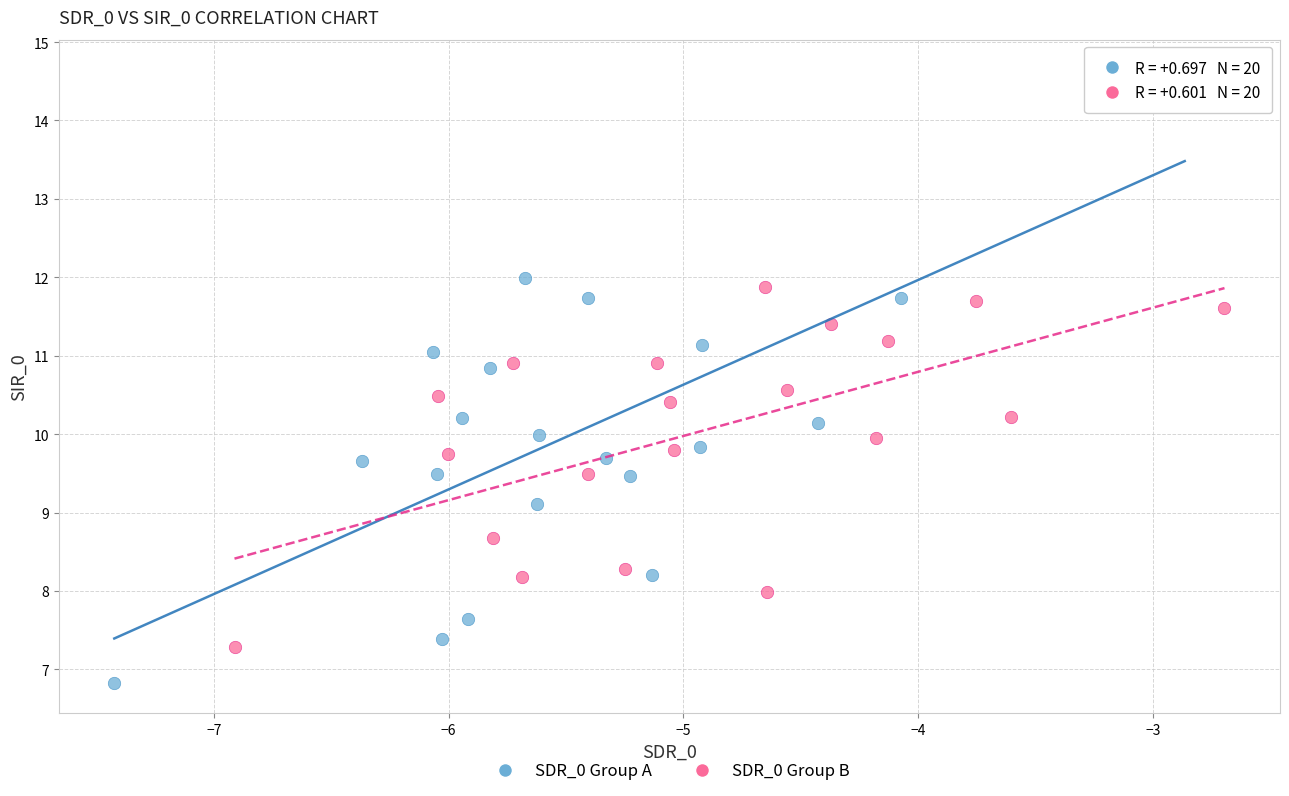

Which series has the largest Y range (max minus min)?

SDR_0 Group A